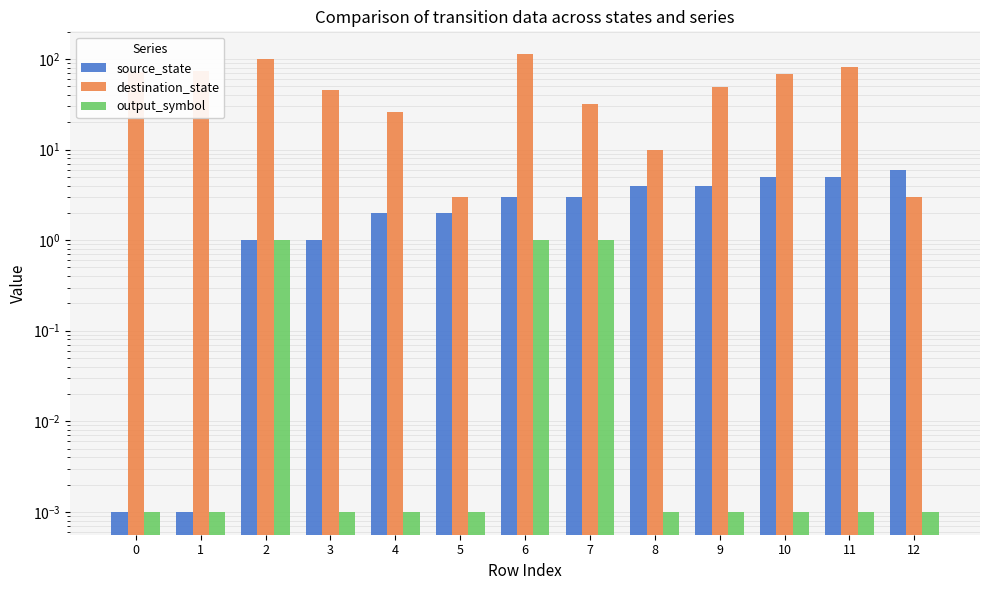

Does the chart contain any negative values?

No